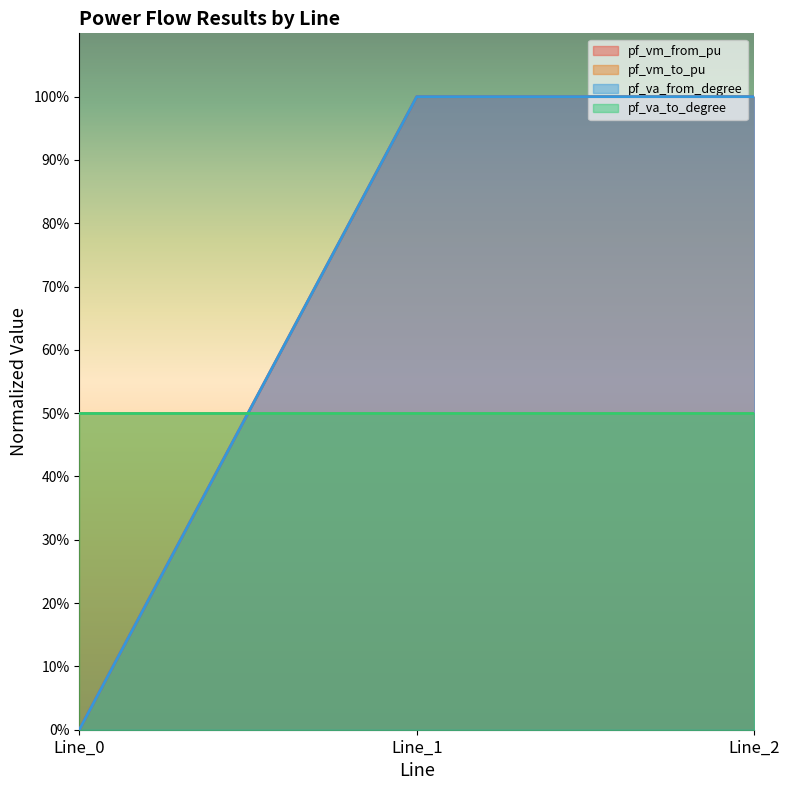

Which series has the largest range (max minus min)?

pf_vm_from_pu